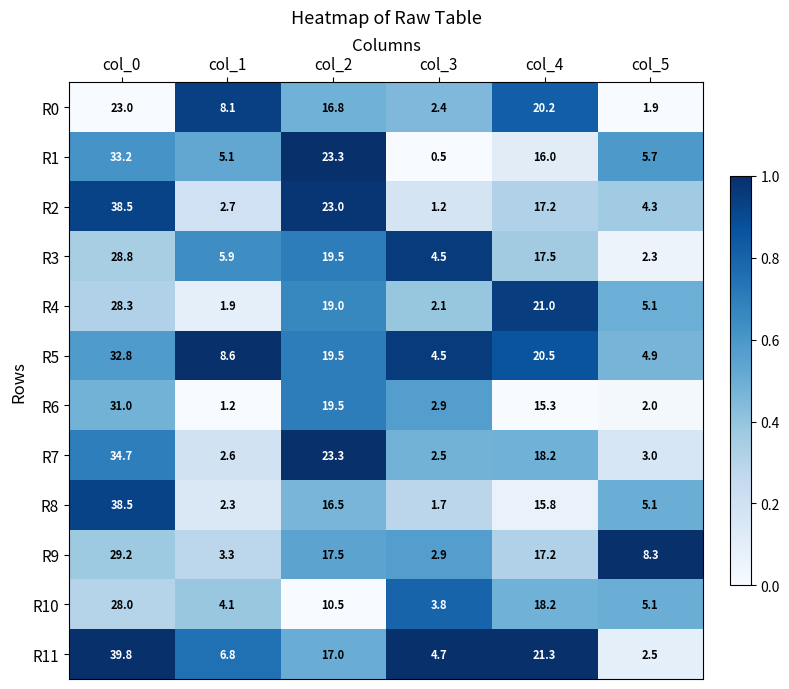

At which category is the sum across all series the highest?

col_0